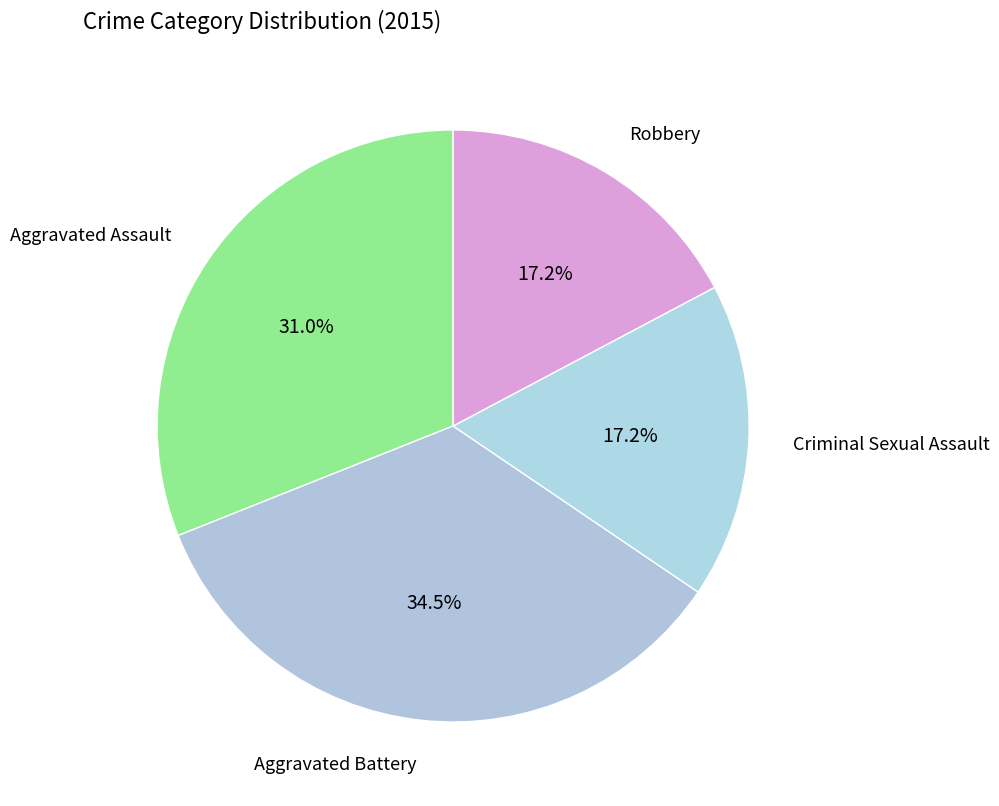

How many slices are in this pie chart?

4